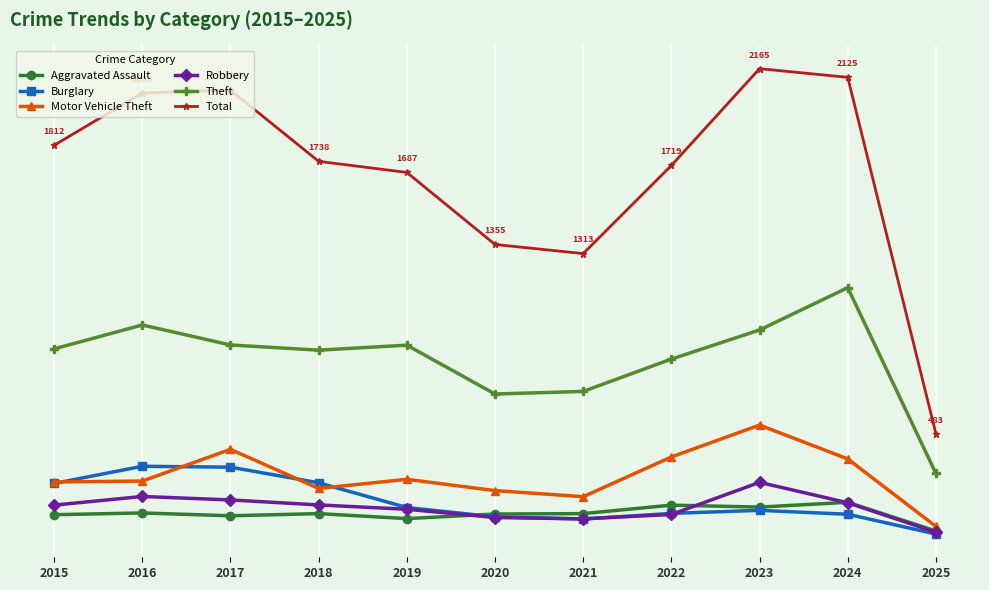

The Total series shows 2312 at 2021. True or false?

False